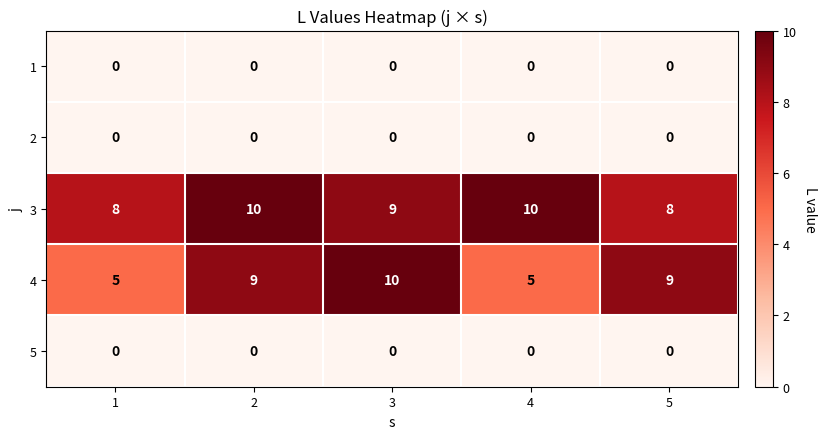

How many series are shown in this chart?

5